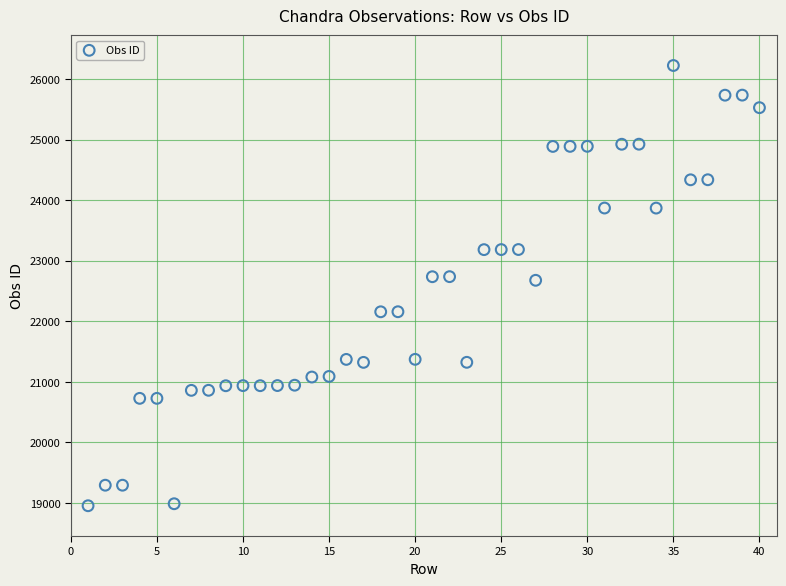

What is the range of X values (max minus min)?

39